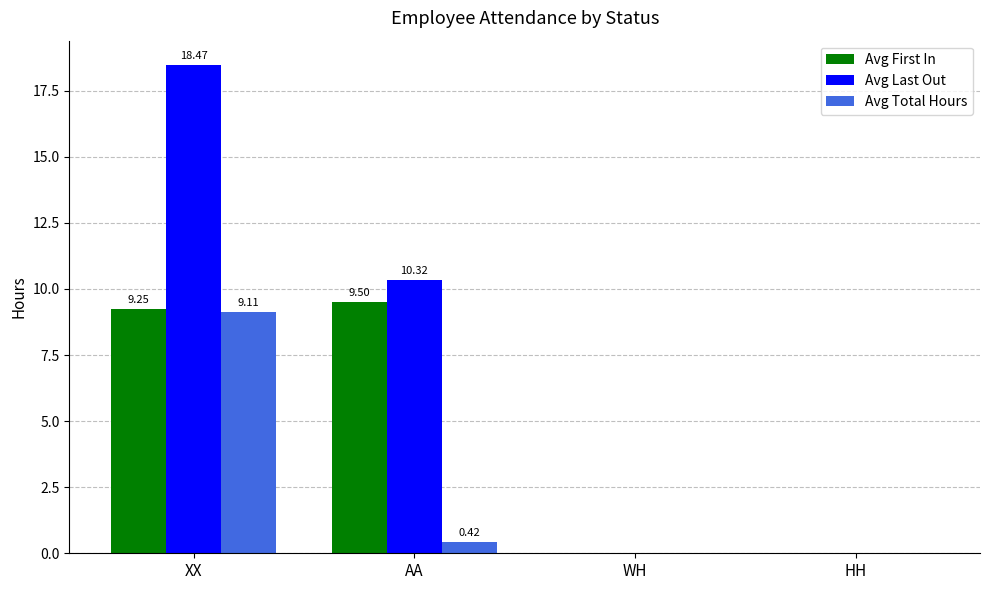

Is the value of Avg First In at AA greater than the value of Avg Total Hours at XX?

Yes